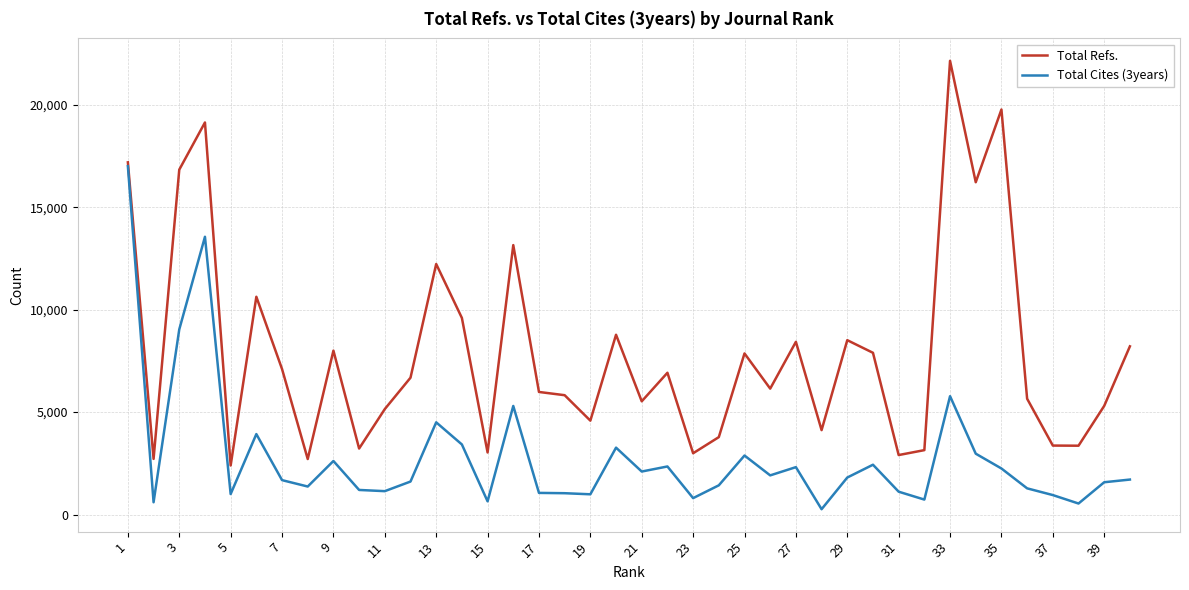

Which series has the largest total across all categories?

Total Refs.